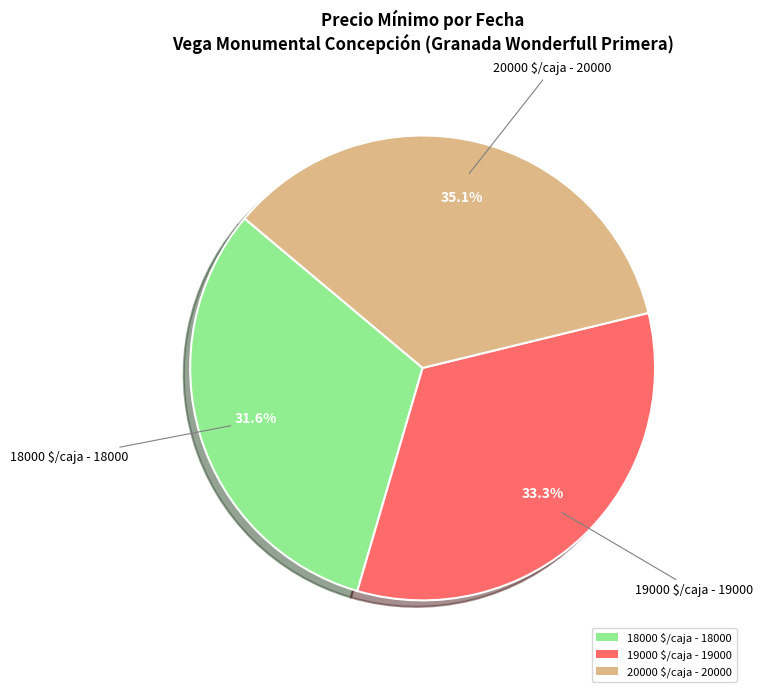

Rank the categories by value from lowest to highest.

18000 $/caja - 18000, 19000 $/caja - 19000, 20000 $/caja - 20000